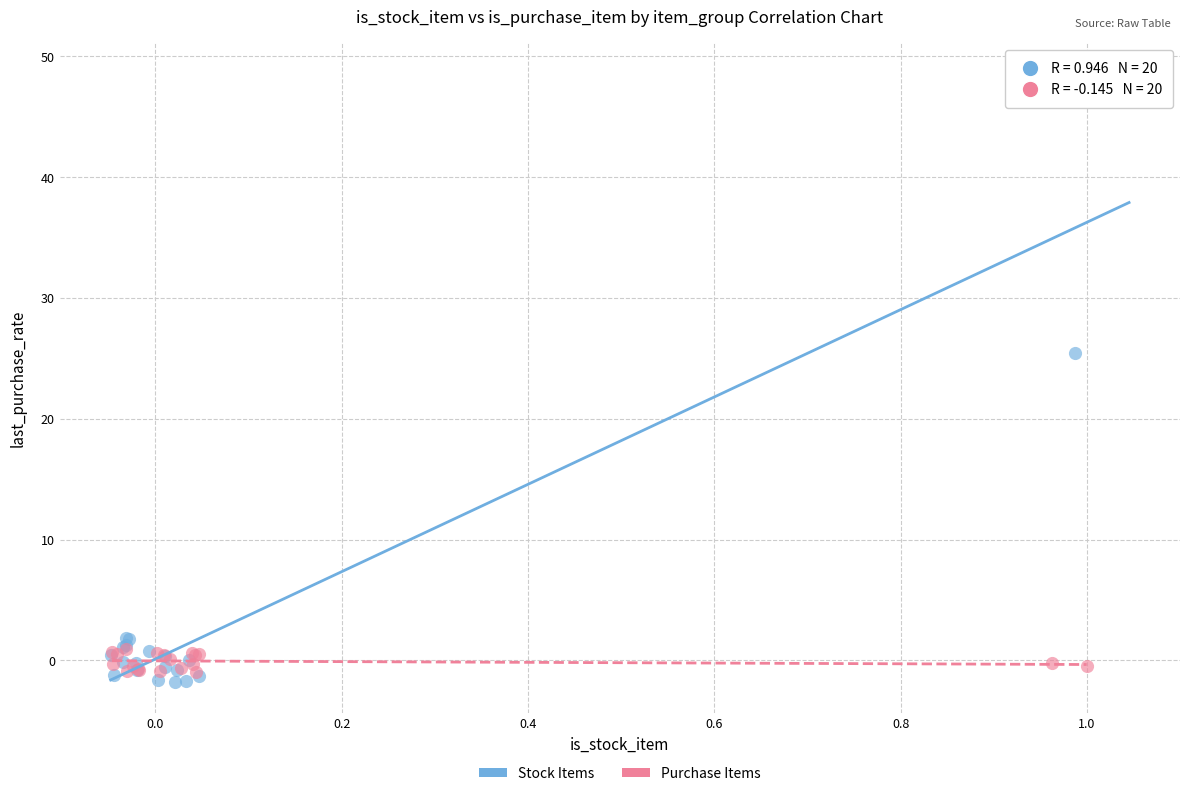

Which series contains the highest Y value?

Stock Items